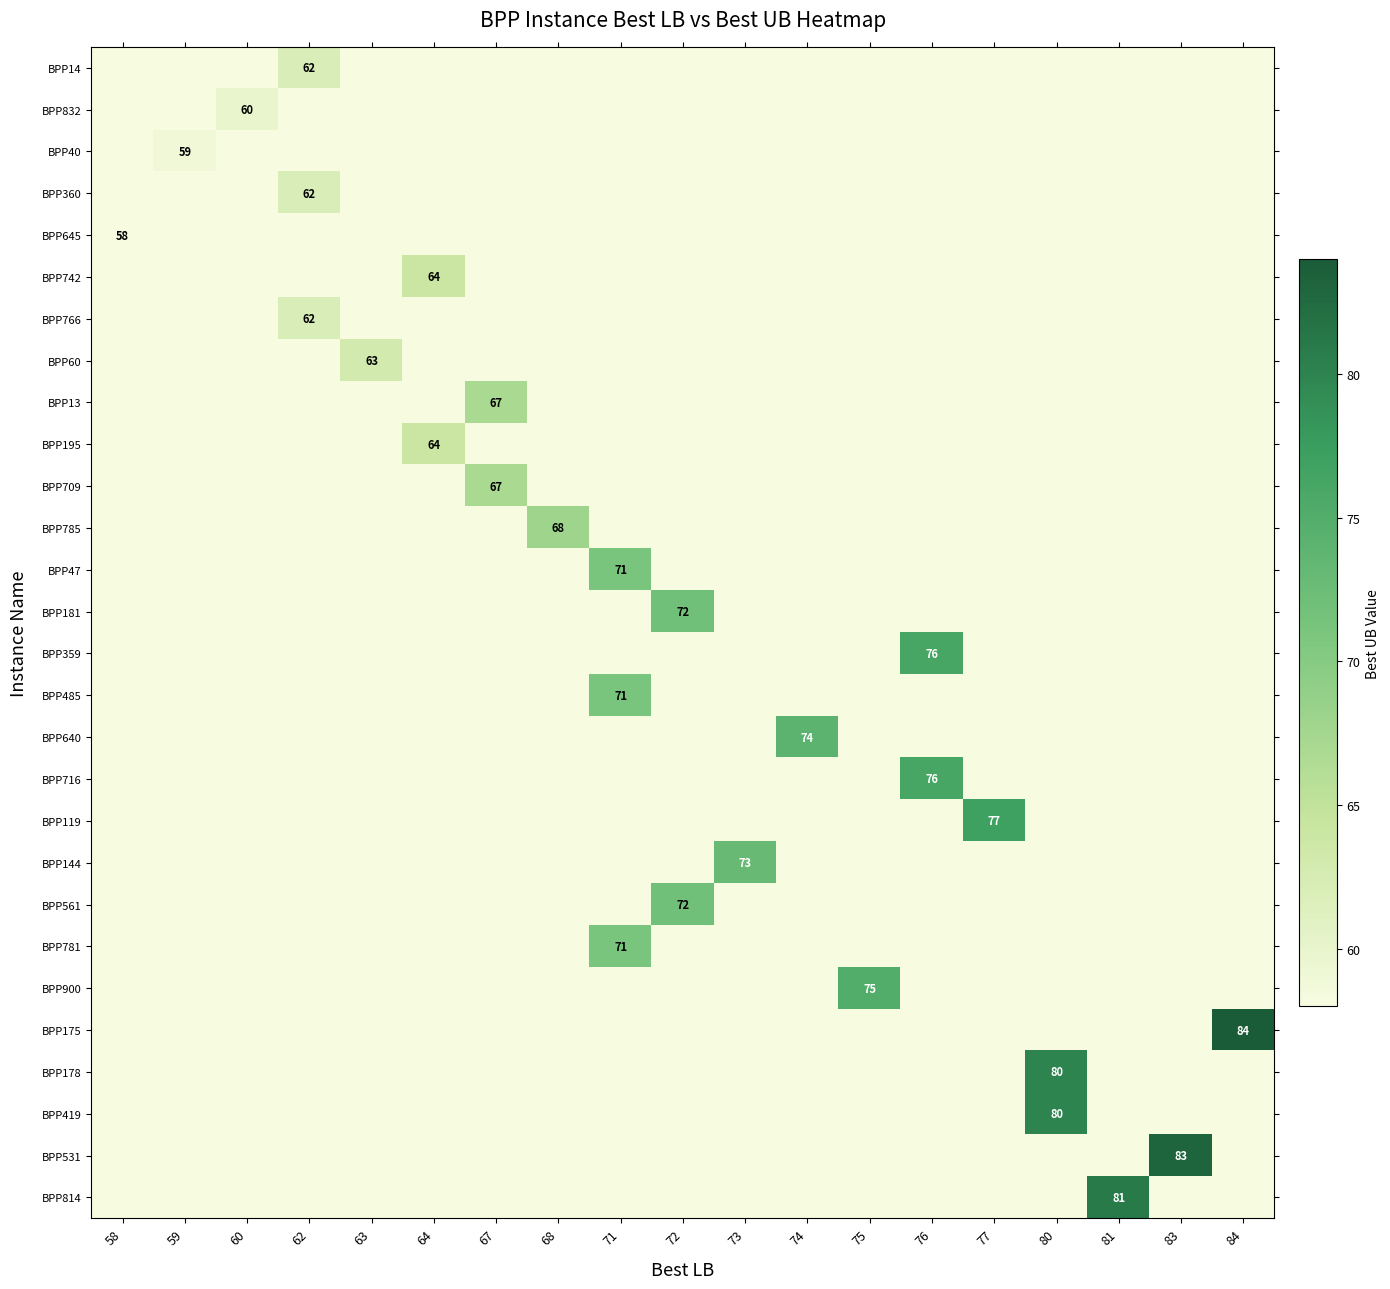

Count the number of categories in the chart.

19